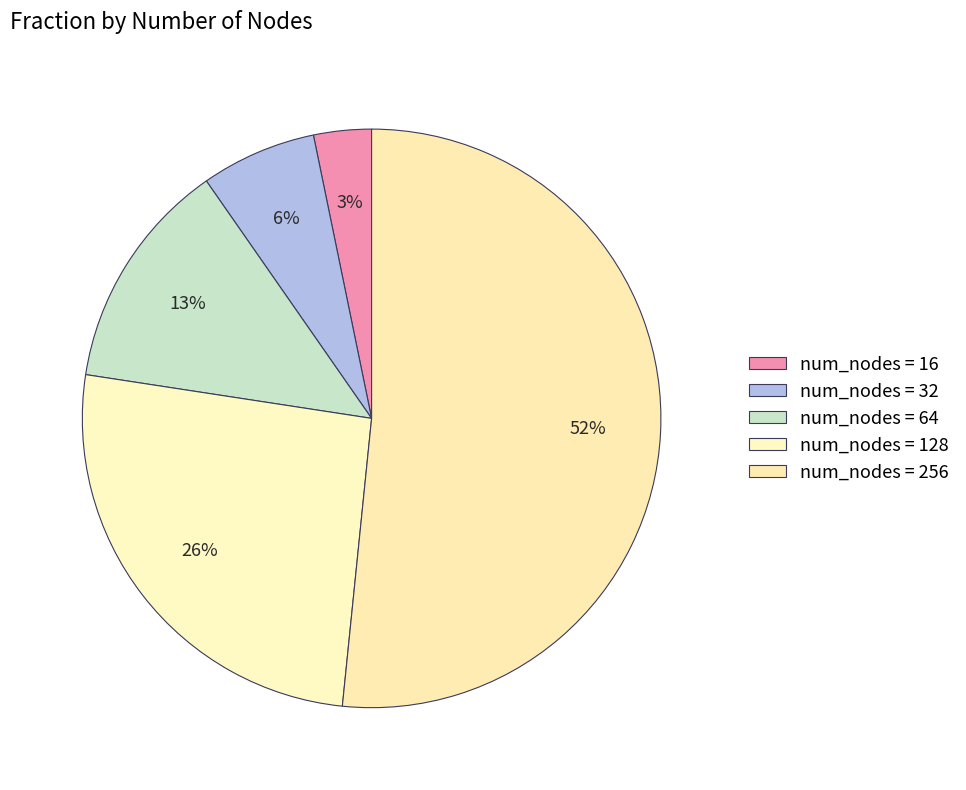

To the nearest percent, what is the difference between the largest and smallest slice percentages?

48%